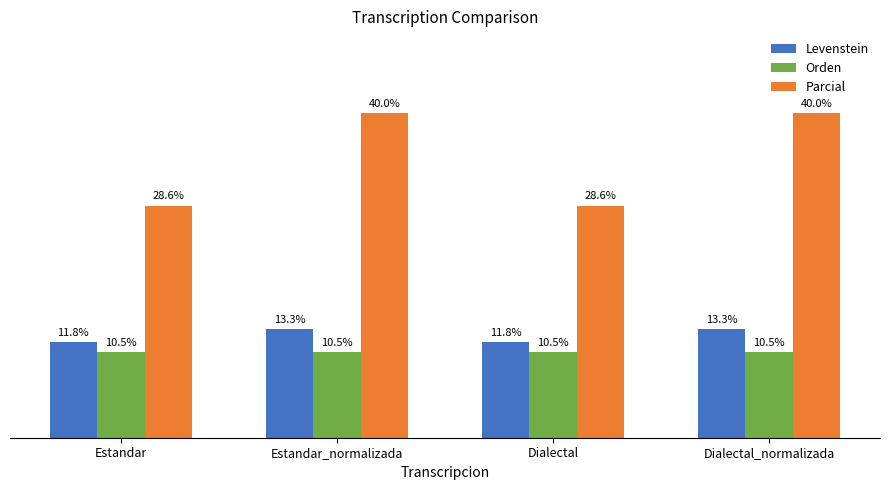

At which label does Levenstein first exceed 13?

Estandar_normalizada